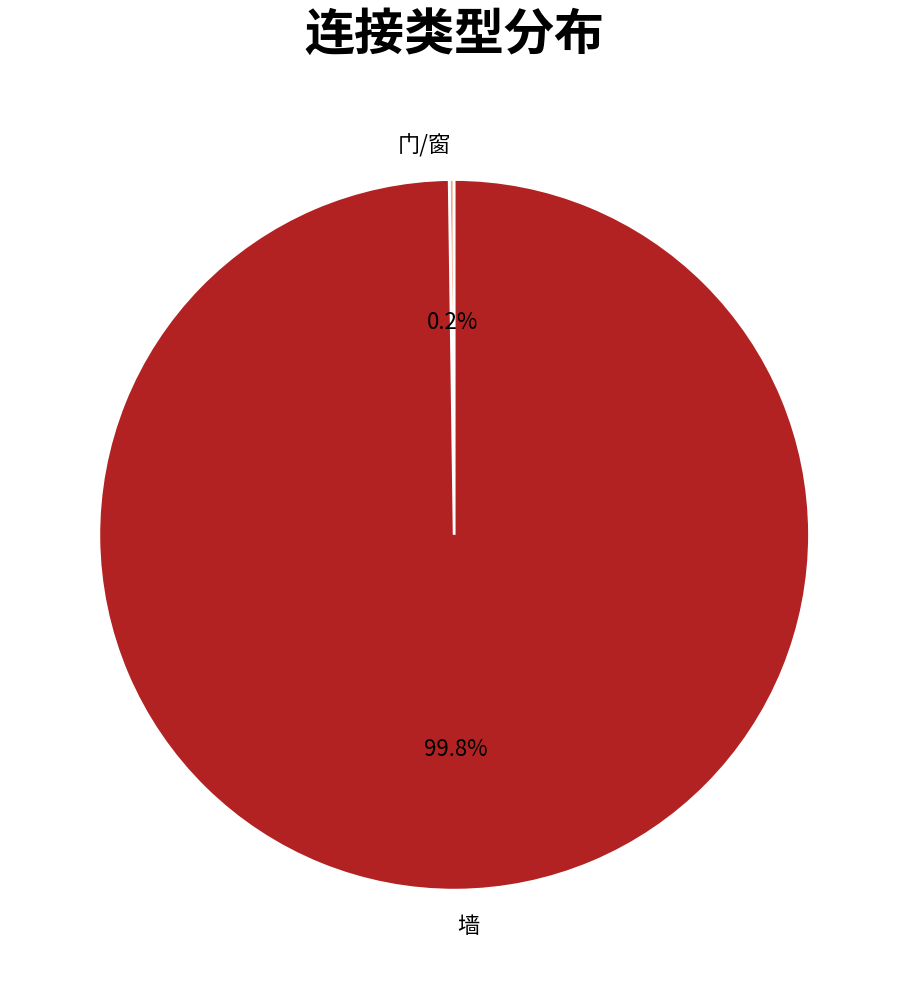

What is the largest slice in the pie chart?

墙